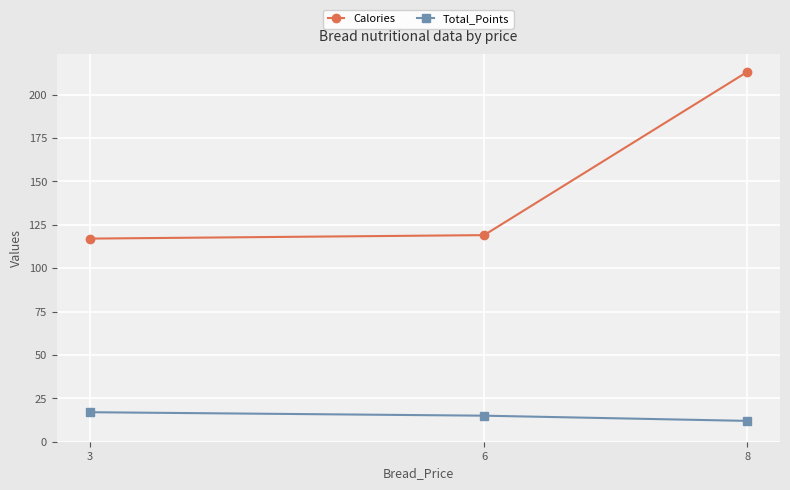

Reading left to right, transcribe all the data shown in this chart.

Calories: 3=117	6=119	8=213
Total_Points: 3=17	6=15	8=12